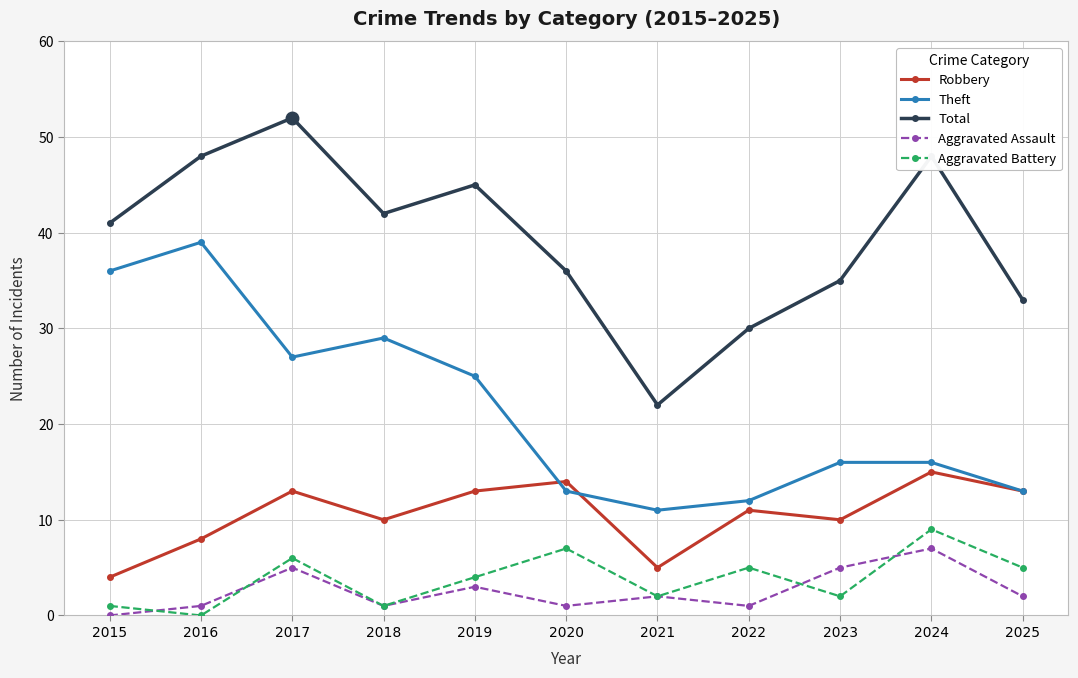

Which series has the largest total across all categories?

Total